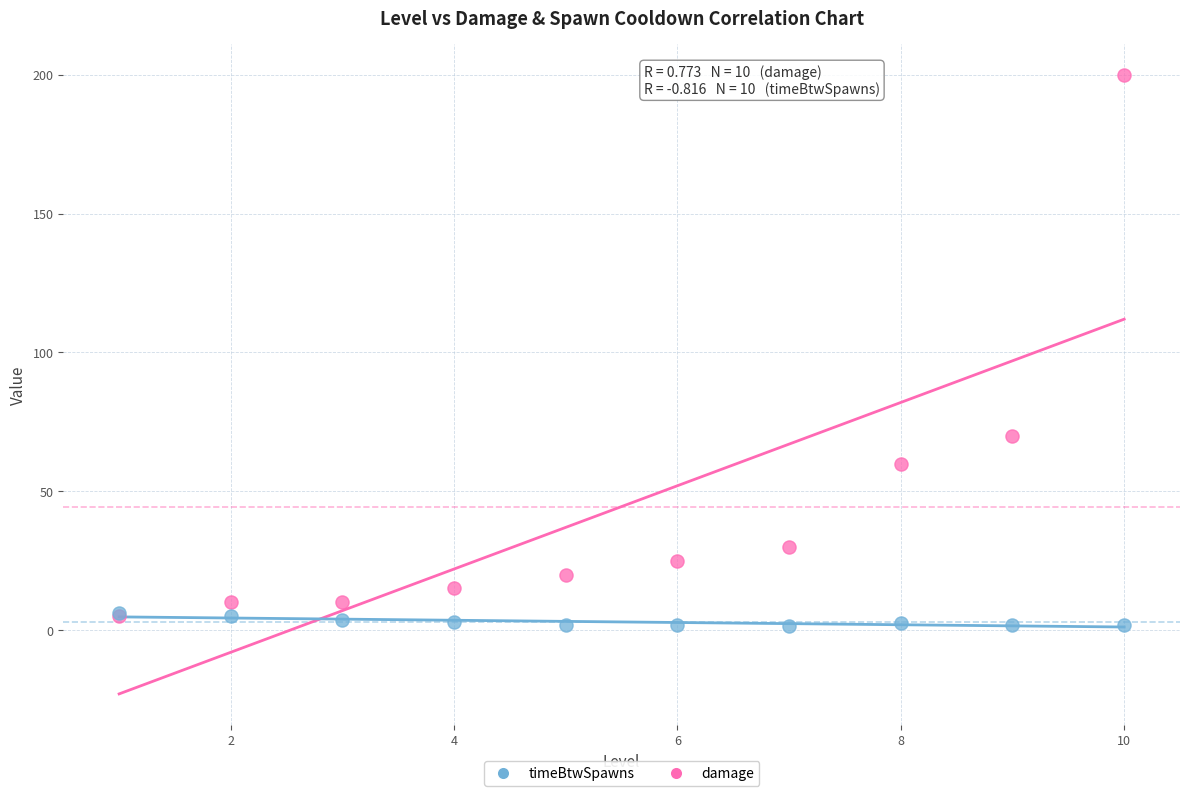

Across all series, what Y value is closest to 100?

70.0